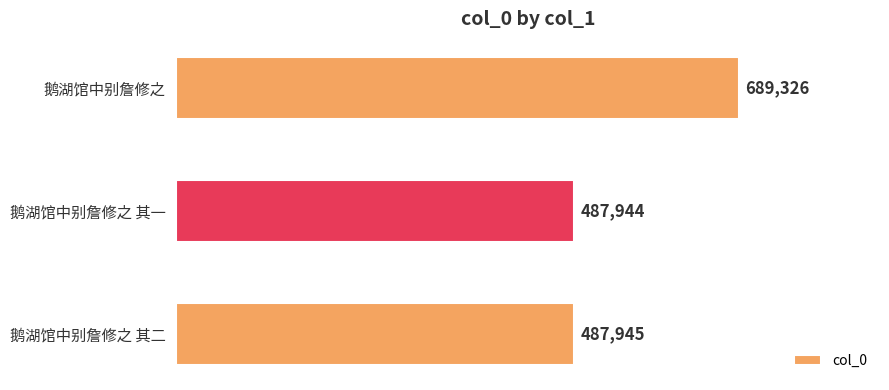

What is the difference between the maximum and minimum values?

201382